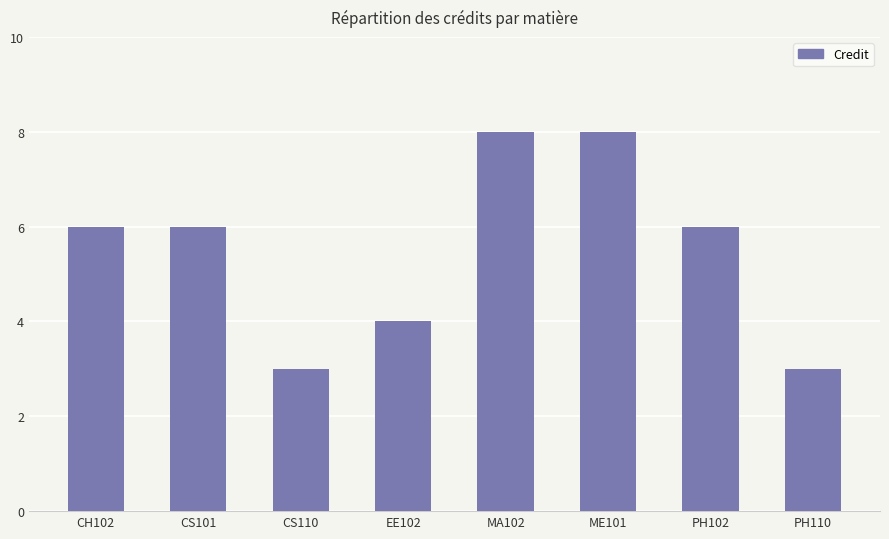

What is the greatest value displayed?

8